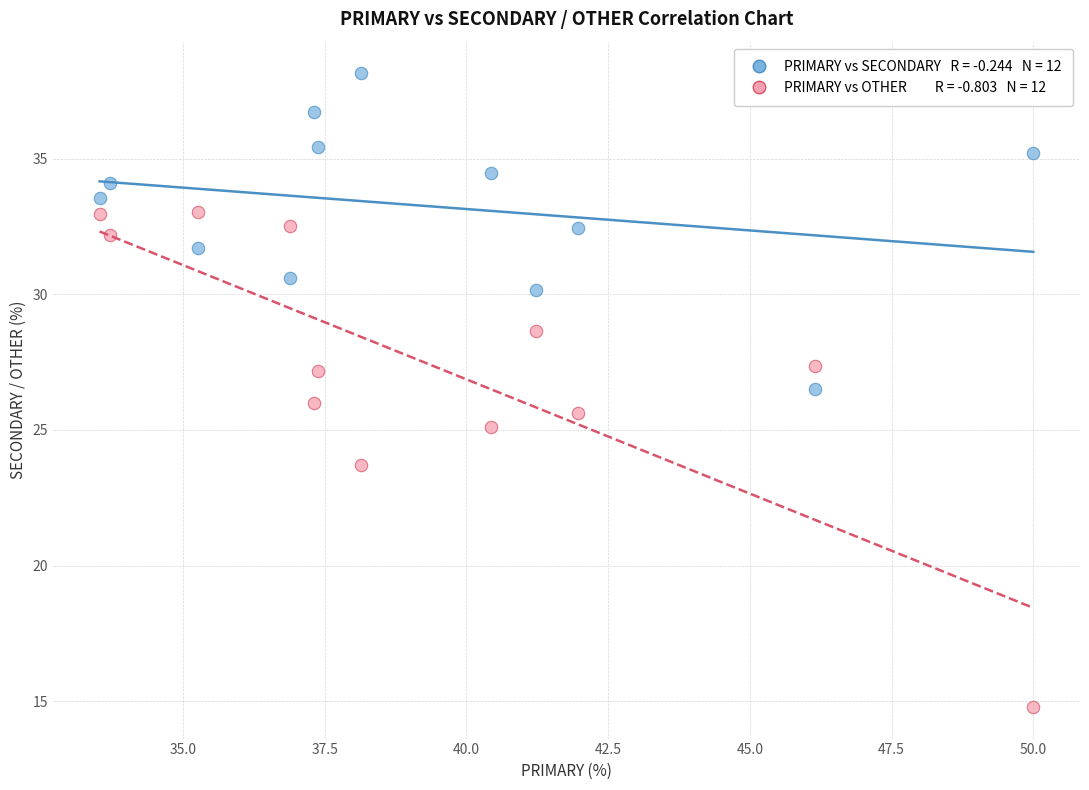

Across all data points, what is the range of X values (max minus min)?

16.5